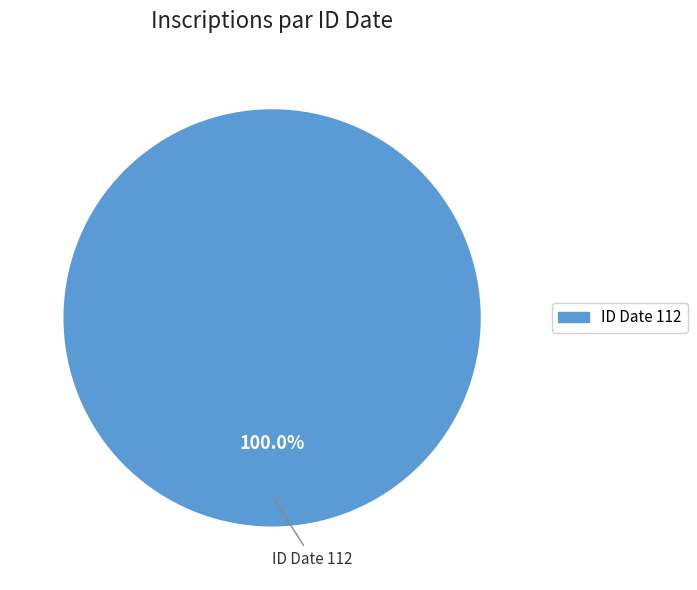

How many segments does this pie chart have?

1